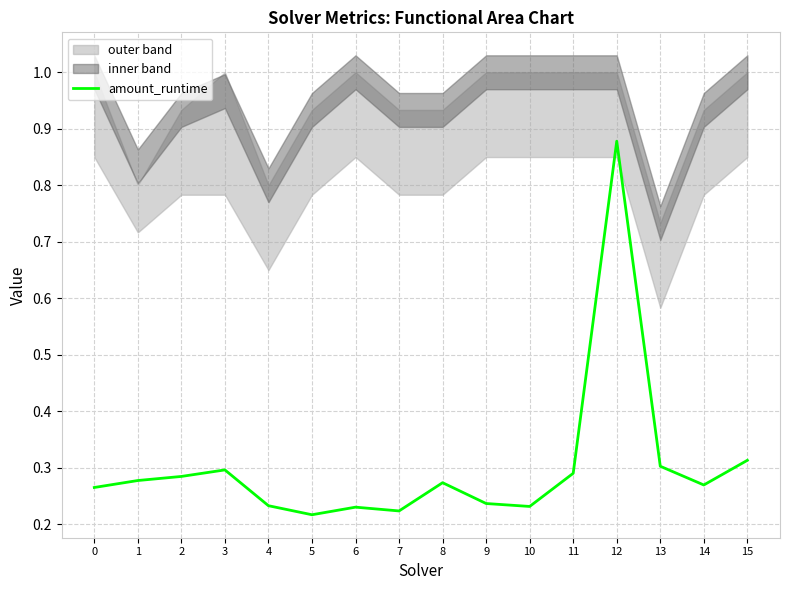

Does the chart have visible grid lines?

Yes